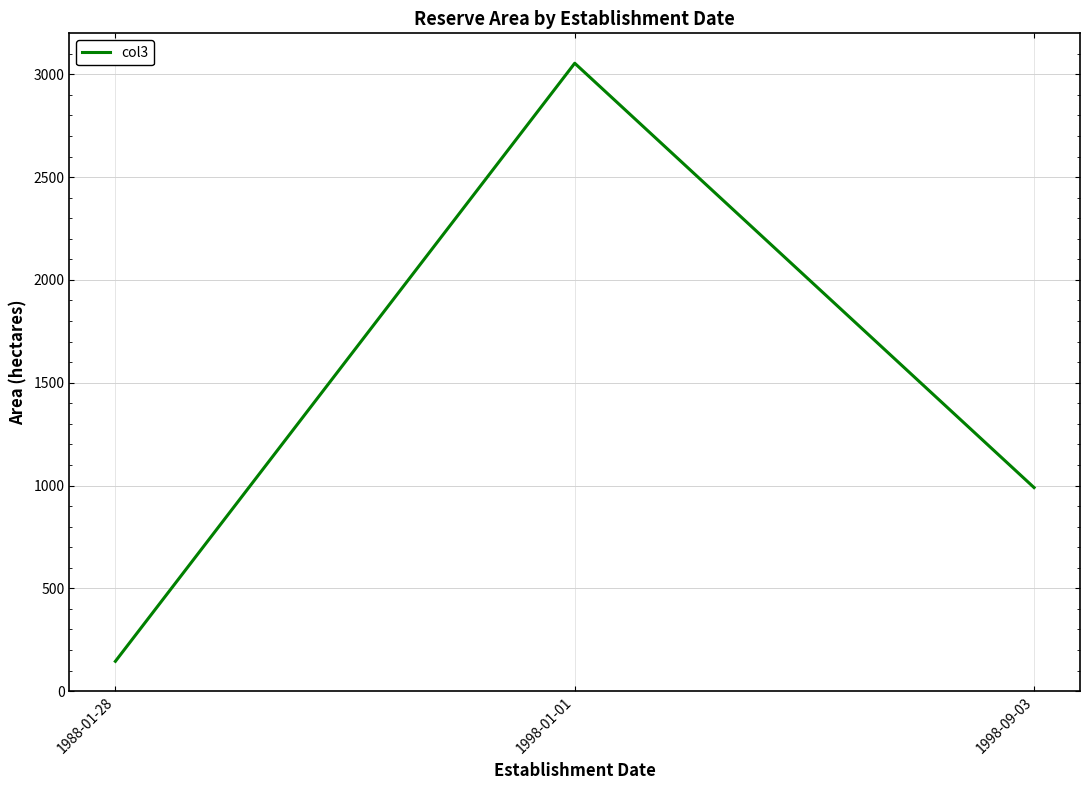

Approximately how many times larger is the value at 1998-09-03 compared to 1988-01-28?

6.8